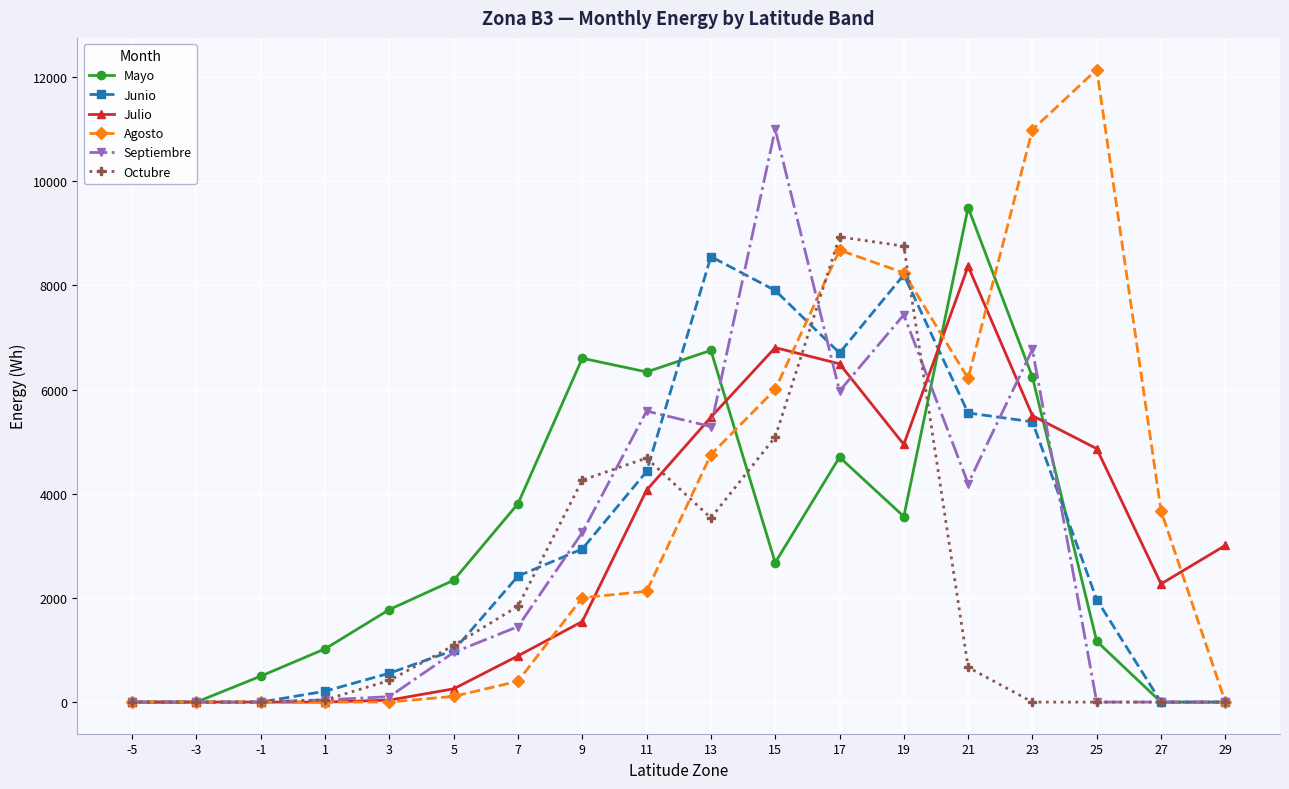

Which series has the widest spread of values?

Agosto